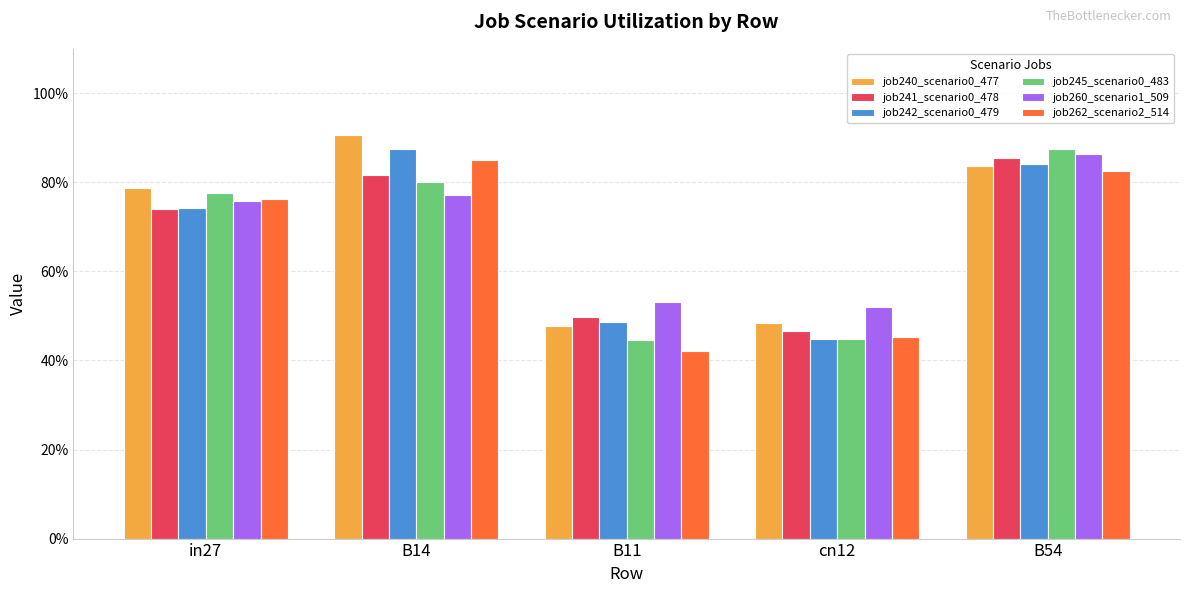

Are the bars horizontal?

No